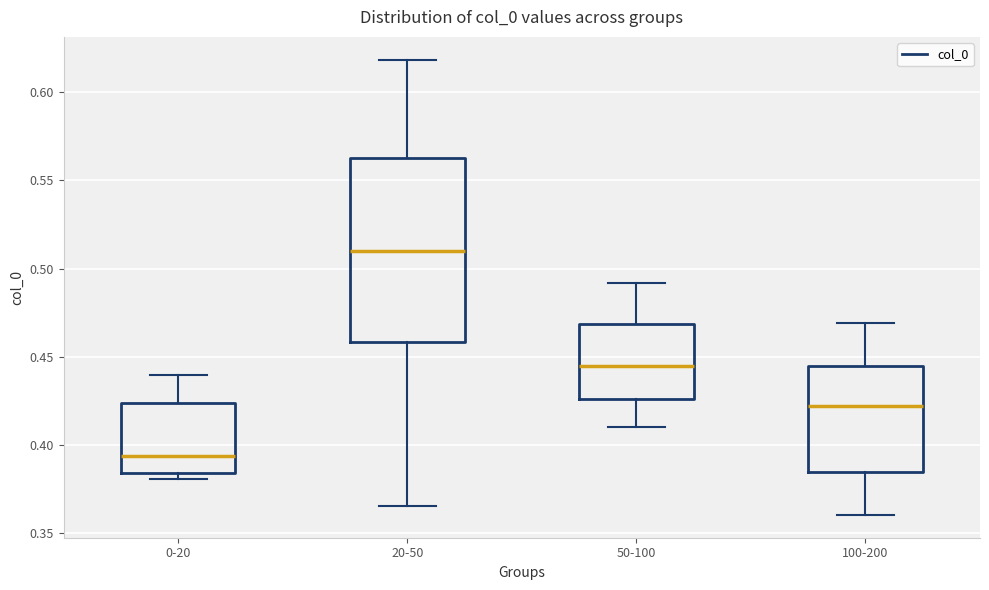

Where is the lower edge of the box for 100-200 on the y-axis? The values are not printed on the chart, so give them approximately, as read against the axis.

0.385